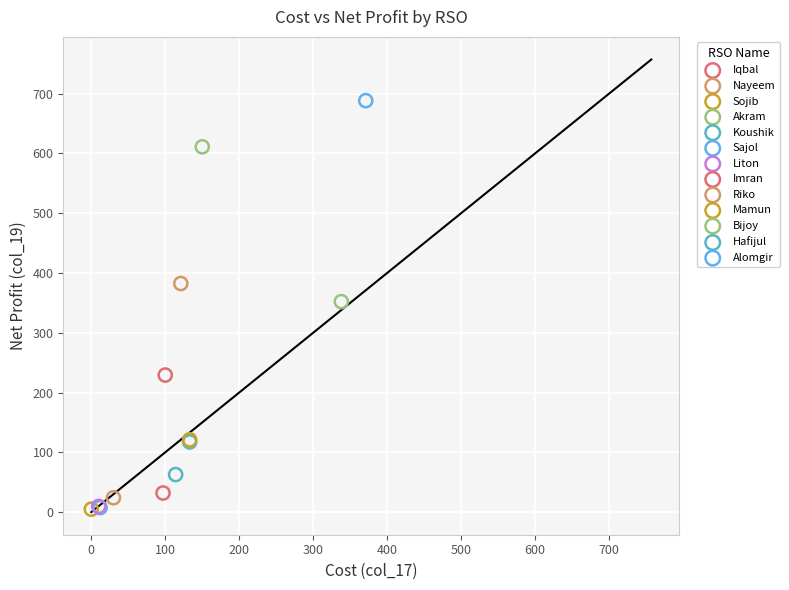

What are all the series names shown in the legend?

Iqbal, Nayeem, Sojib, Akram, Koushik, Sajol, Liton, Imran, Riko, Mamun, Bijoy, Hafijul, Alomgir